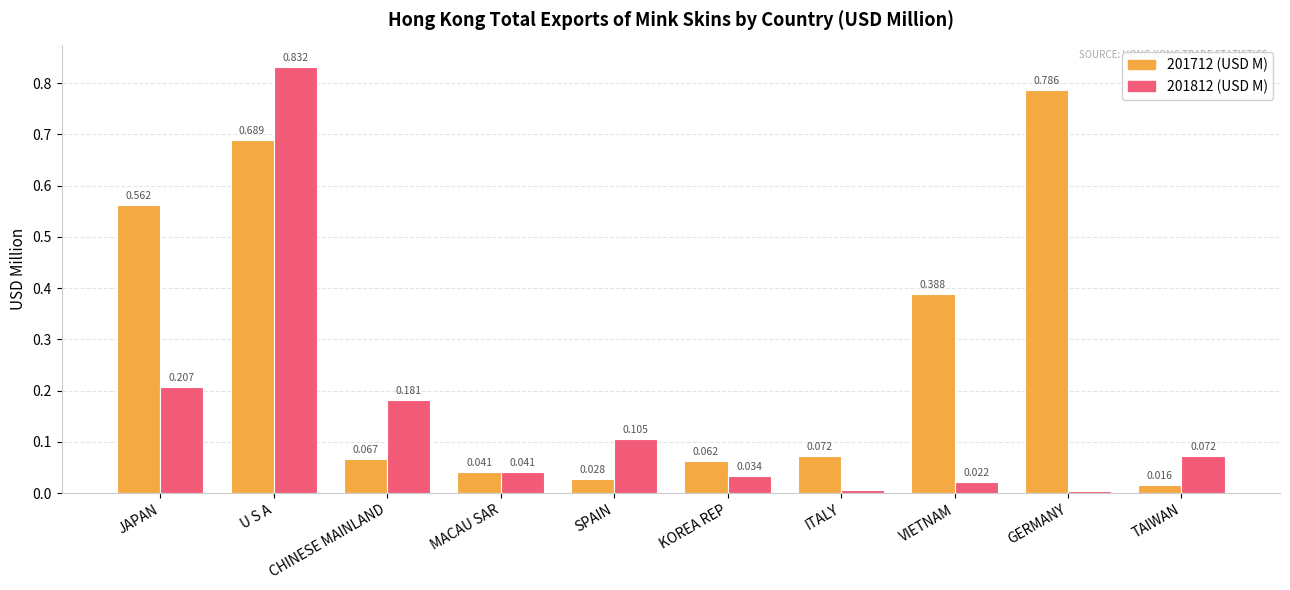

Which category has the lowest value across all series?

GERMANY